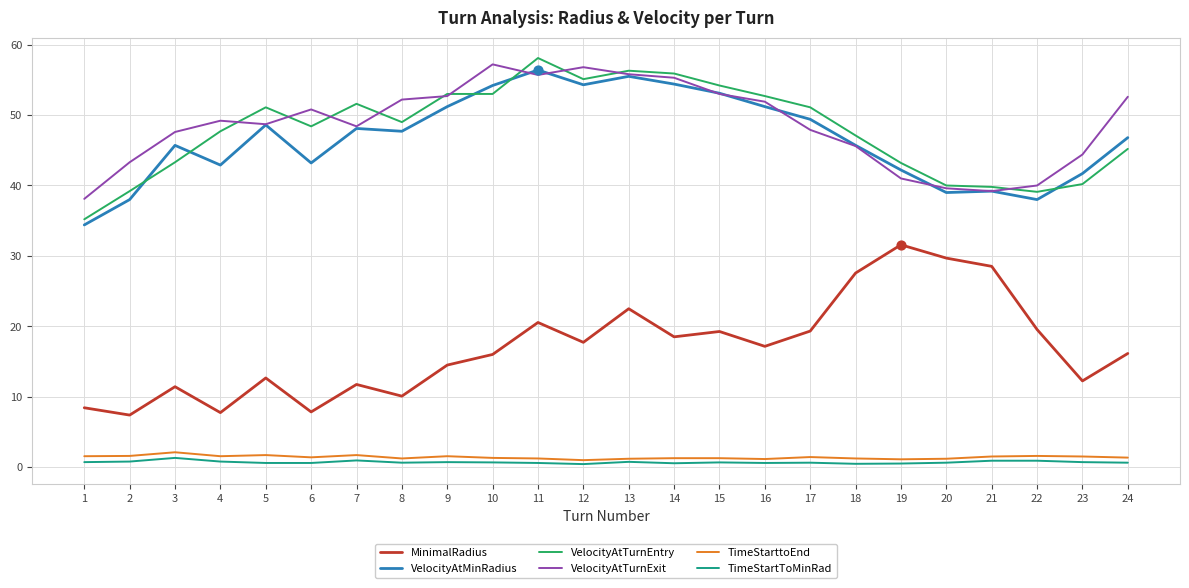

What are all the series names shown in the legend?

MinimalRadius, VelocityAtMinRadius, VelocityAtTurnEntry, VelocityAtTurnExit, TimeStarttoEnd, TimeStartToMinRad